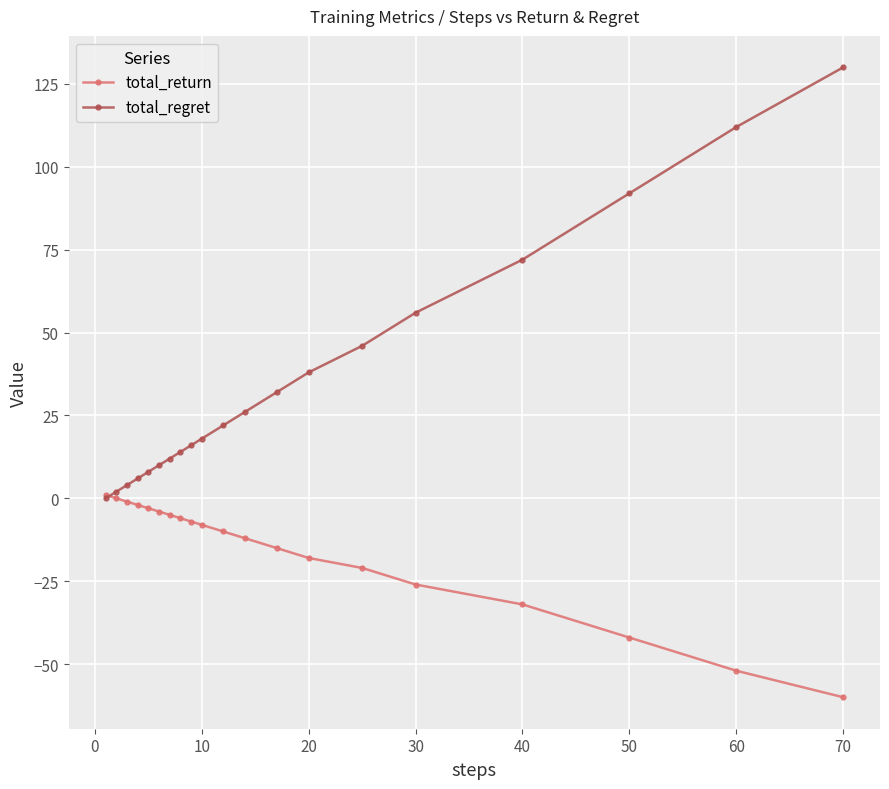

Reading left to right, transcribe all the data shown in this chart.

total_return: 1	0	-1	-2	-3	-4	-5	-6	-7	-8	-10	-12	-15	-18	-21	-26	-32	-42	-52	-60
total_regret: 0	2	4	6	8	10	12	14	16	18	22	26	32	38	46	56	72	92	112	130